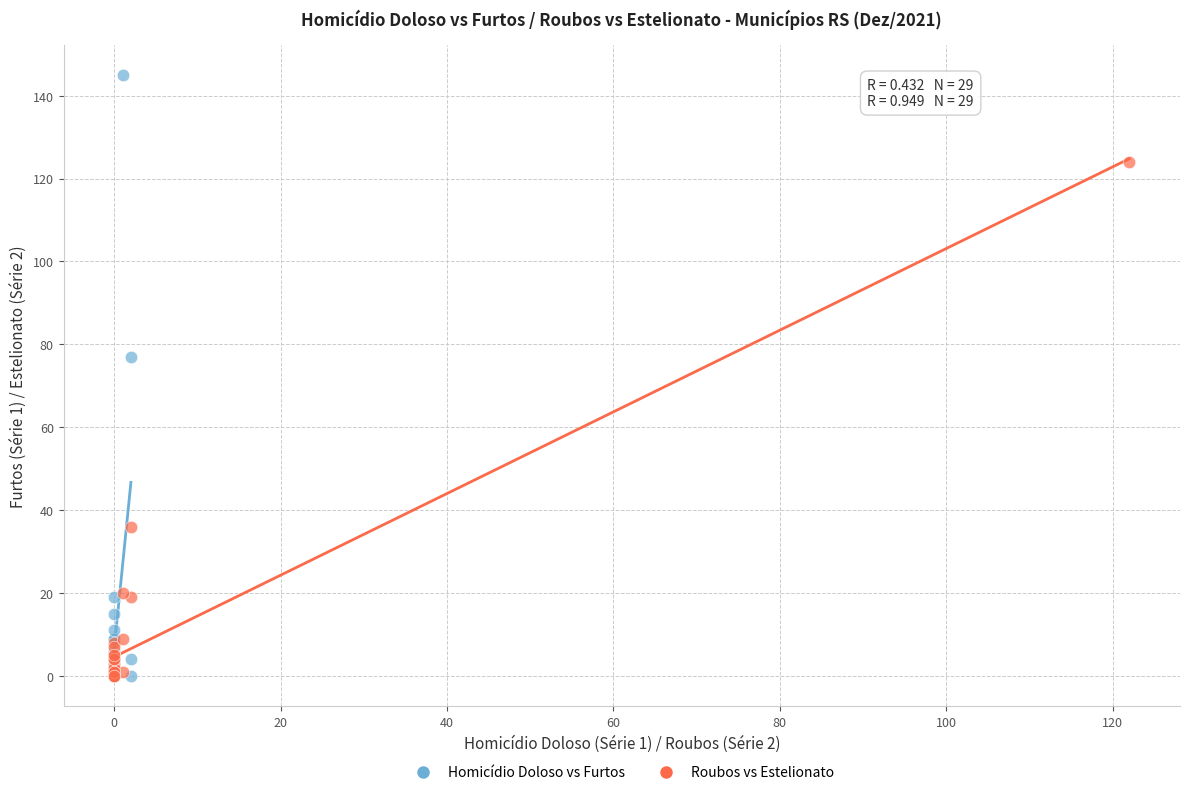

Which series has the widest spread of Y values?

Homicídio Doloso vs Furtos